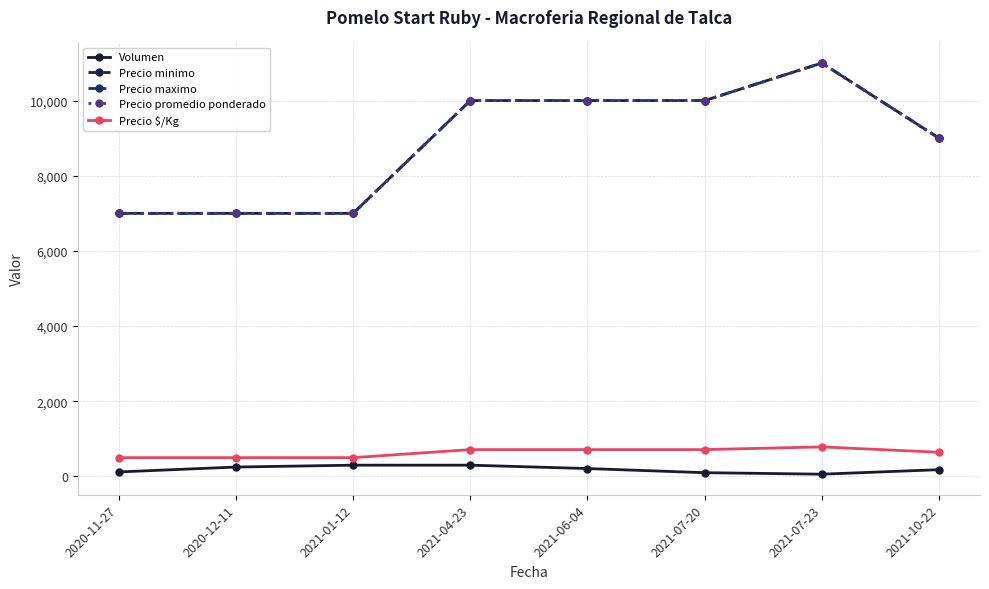

Is this an area chart (filled region under the line)?

No